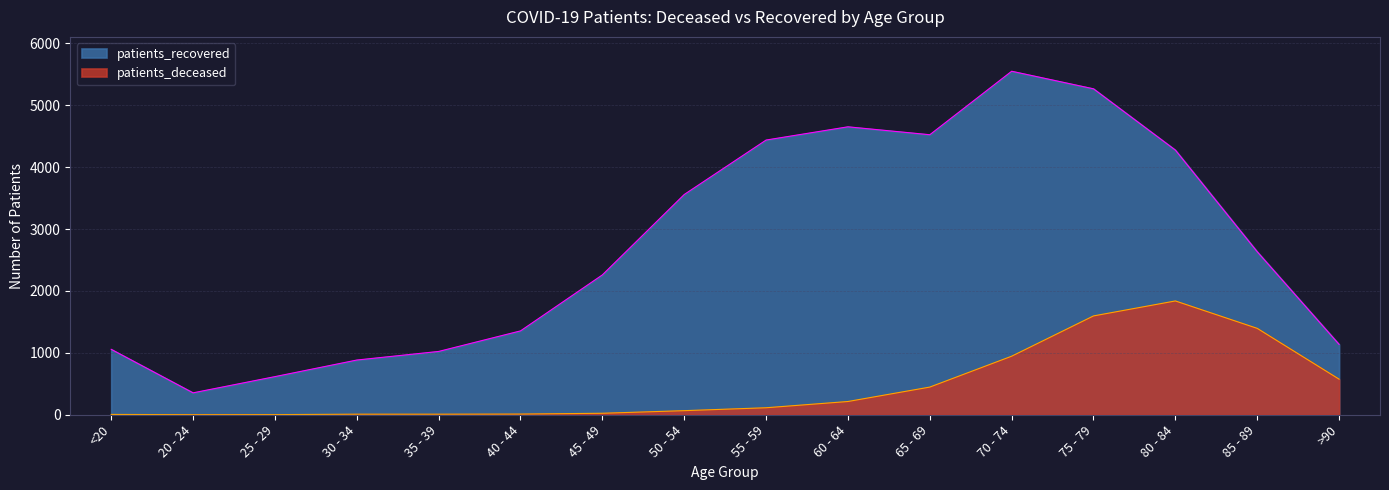

In patients_deceased, how many points are higher than both neighbors (excluding endpoints)?

1